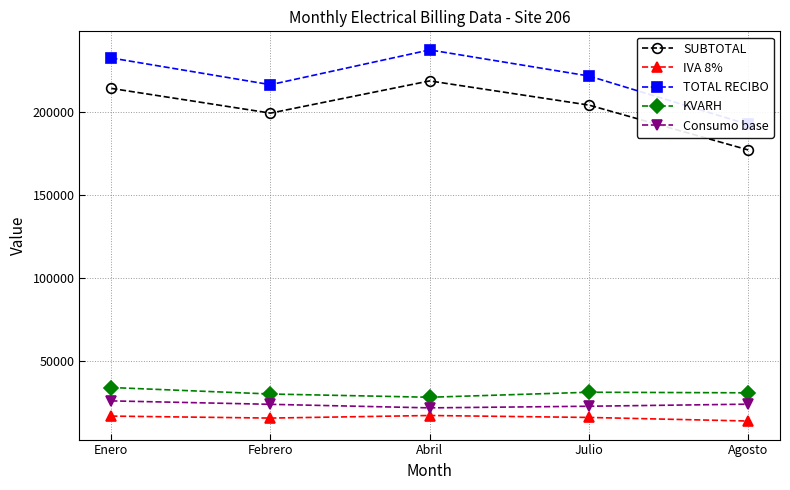

How many values in the SUBTOTAL series exceed 204201?

3